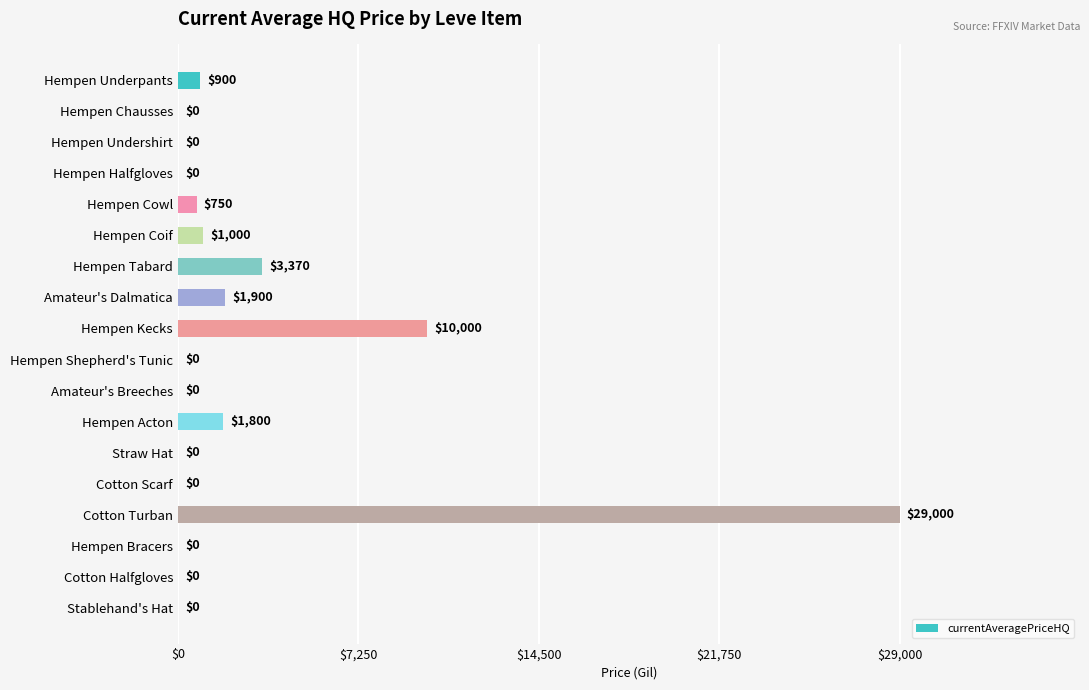

How many series are shown in this chart?

1